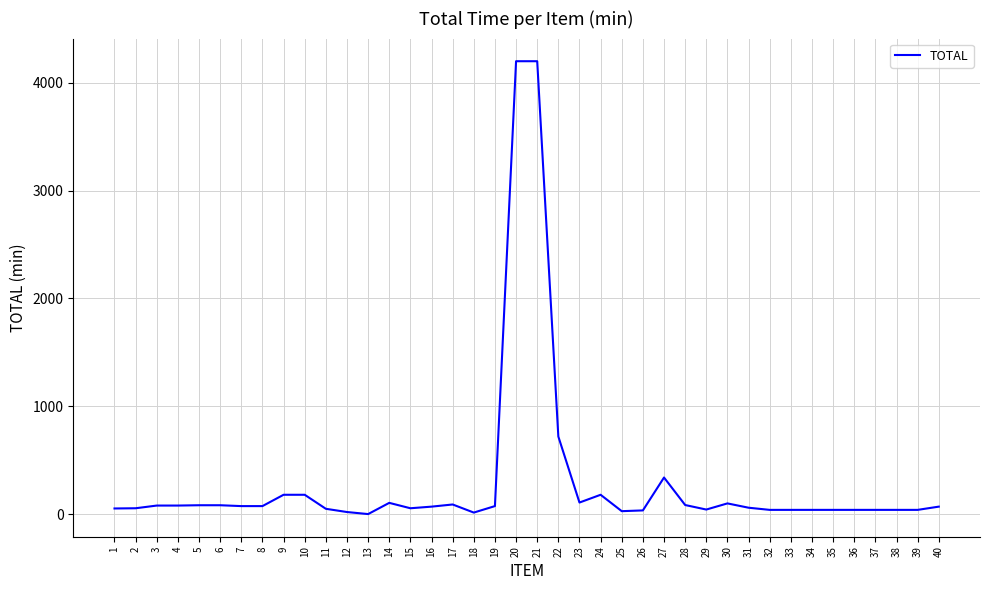

The value at 21 is 4200. True or false?

True